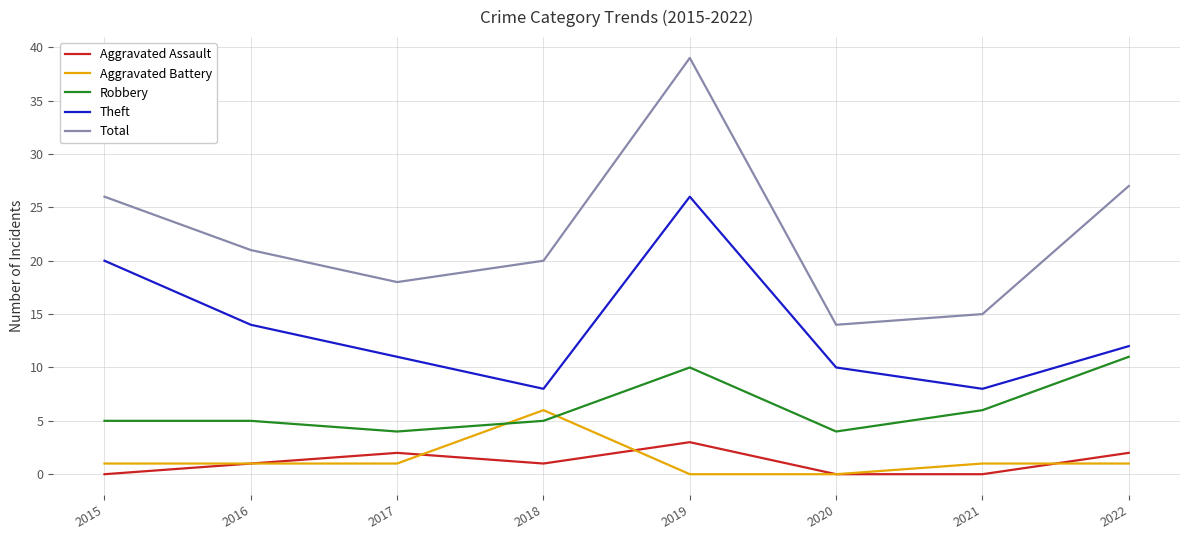

Which series has the widest spread of values?

Total